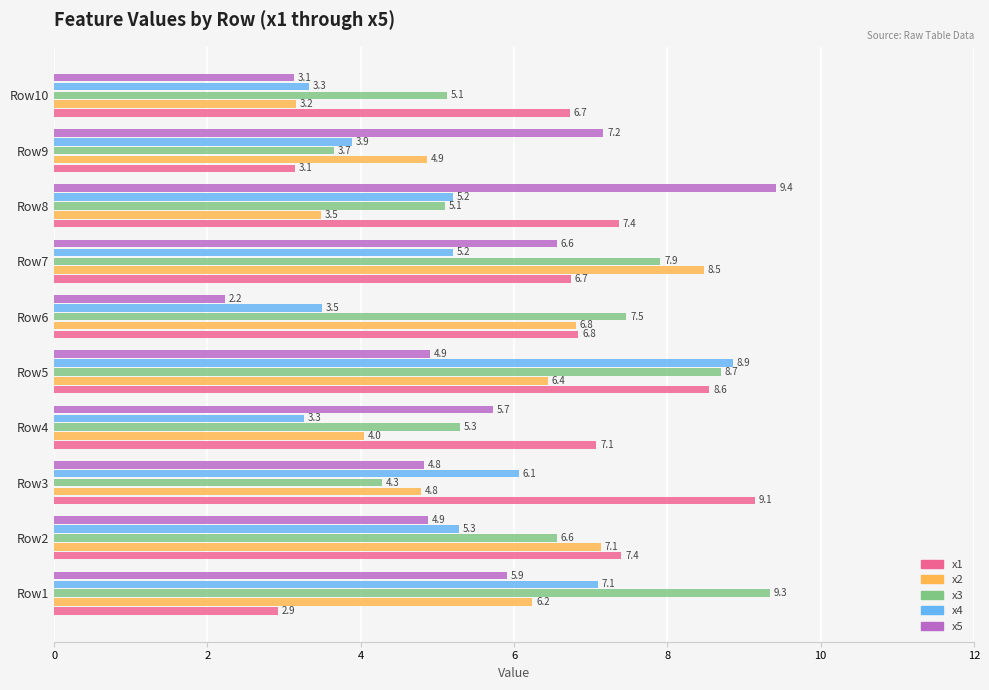

Read the x1 value at Row8.

7.4